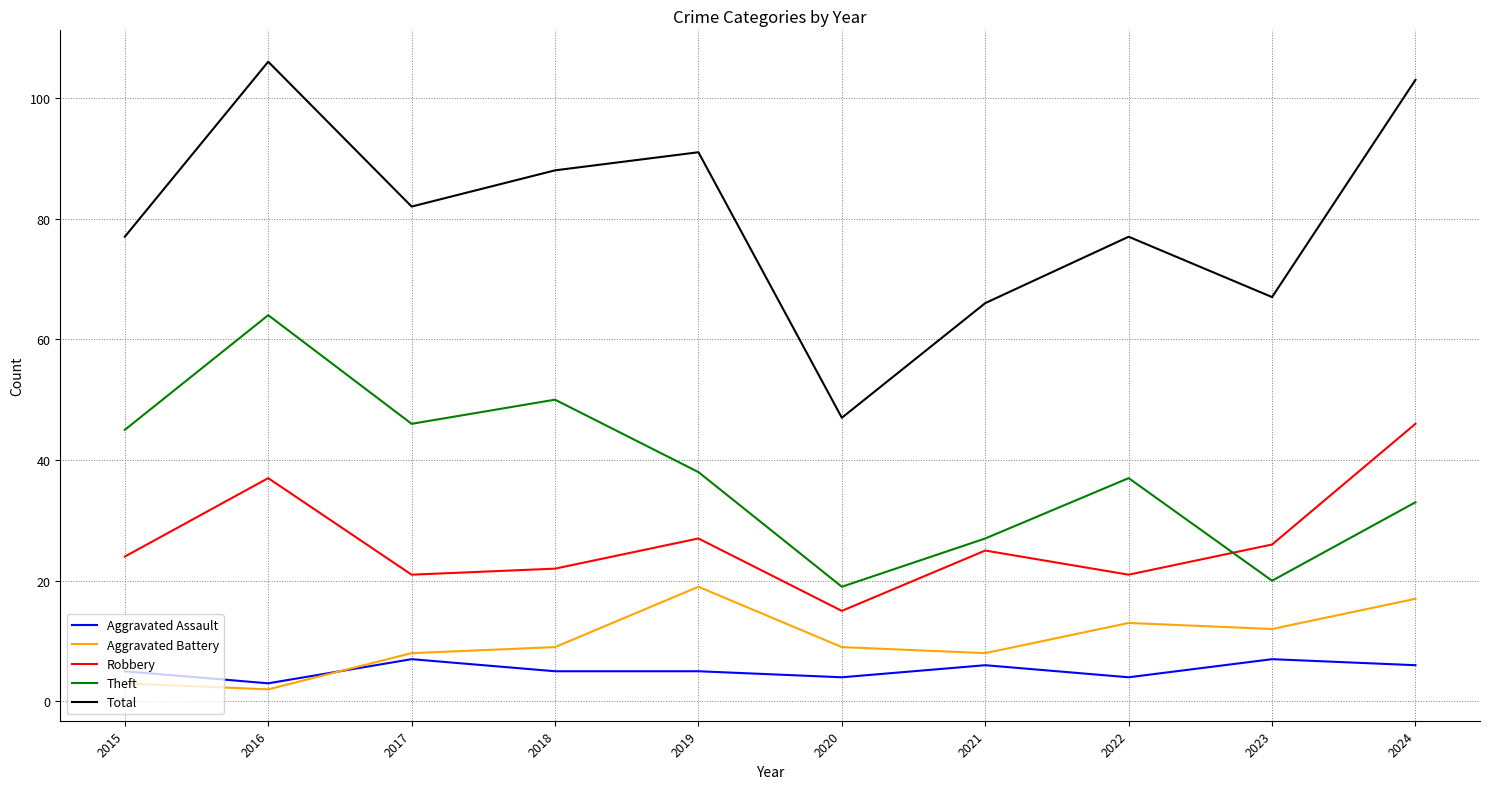

The Total series shows 88 at 2018. True or false?

True